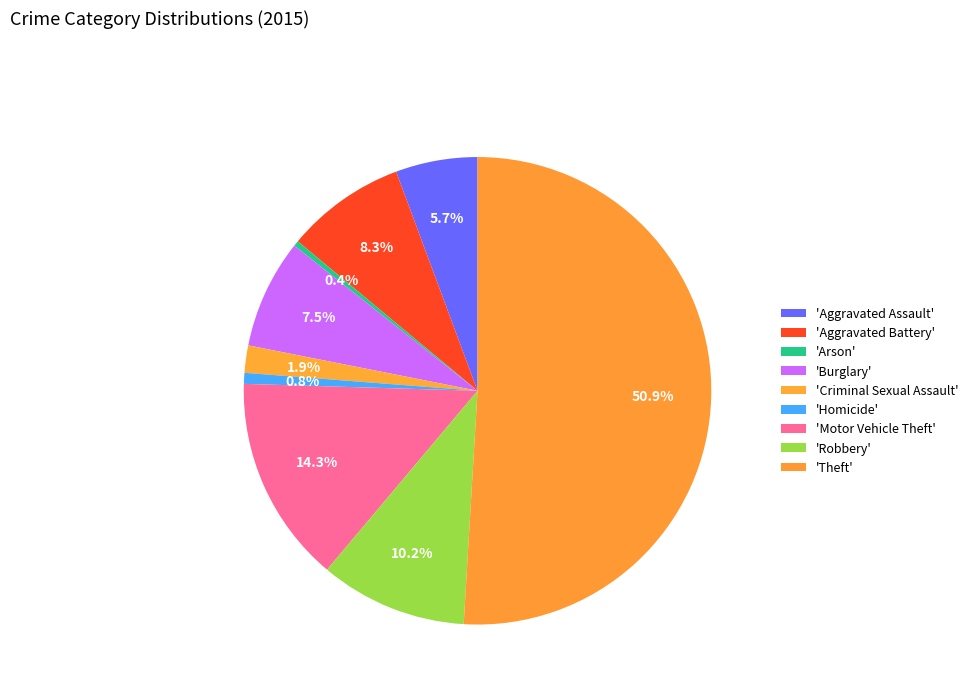

Count the number of slices in the pie.

9